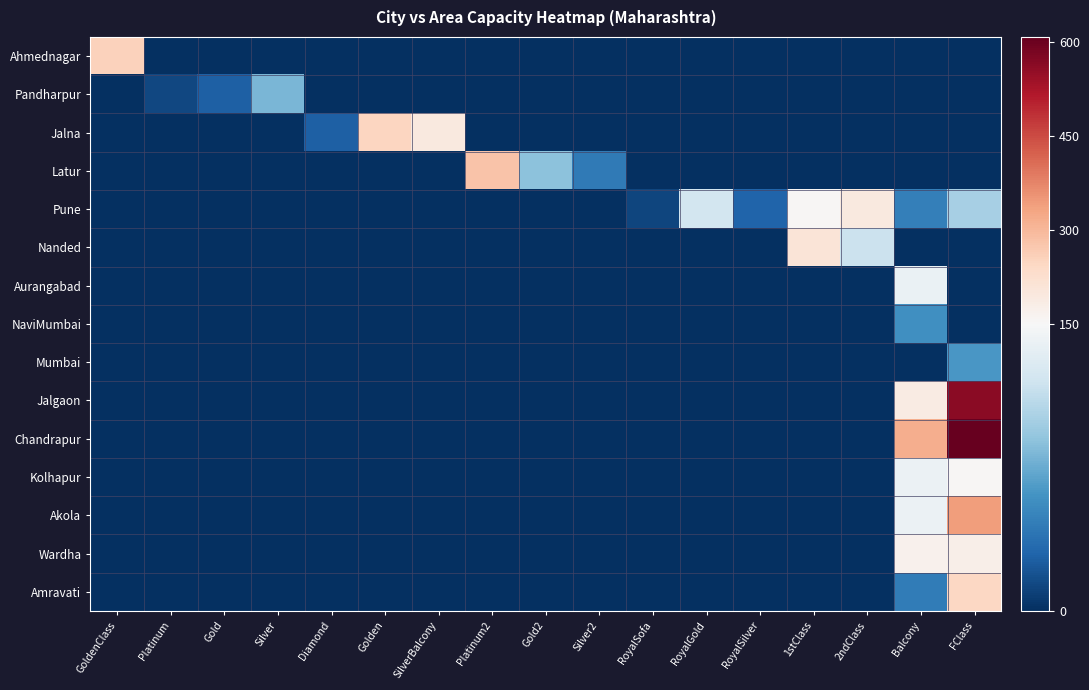

Which series has the largest total across all categories?

Chandrapur